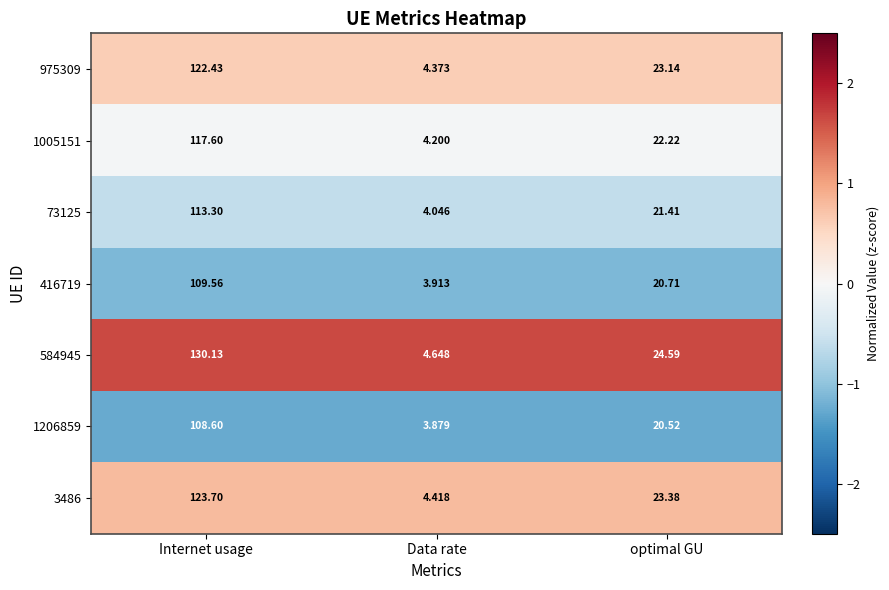

Rank the categories by 975309 value from lowest to highest.

Data rate, optimal GU, Internet usage